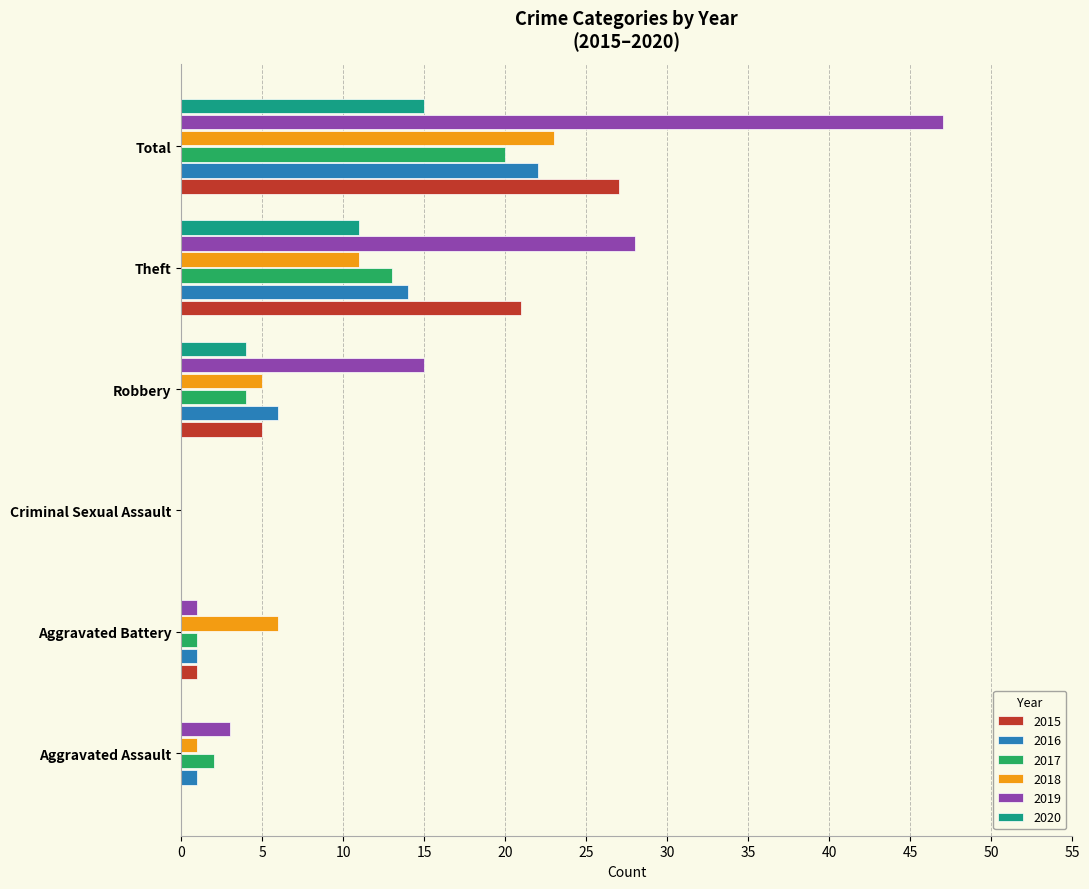

Which series changed the most between Robbery and Theft?

2015